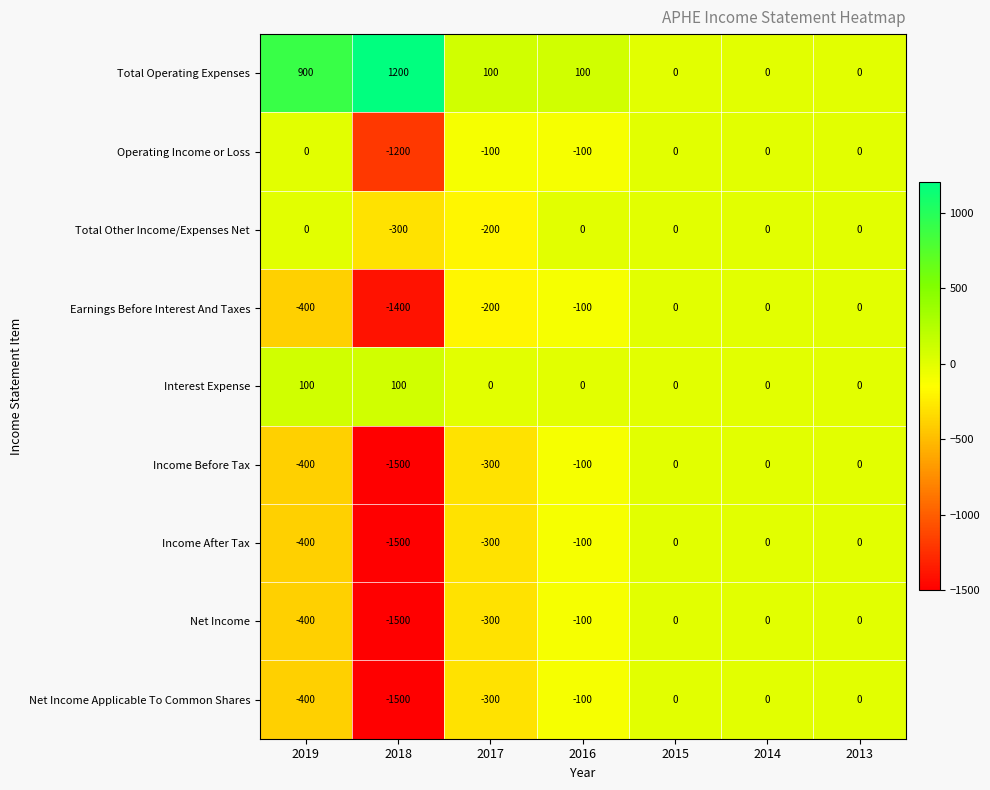

What is the difference between the highest and lowest values at 2016?

200